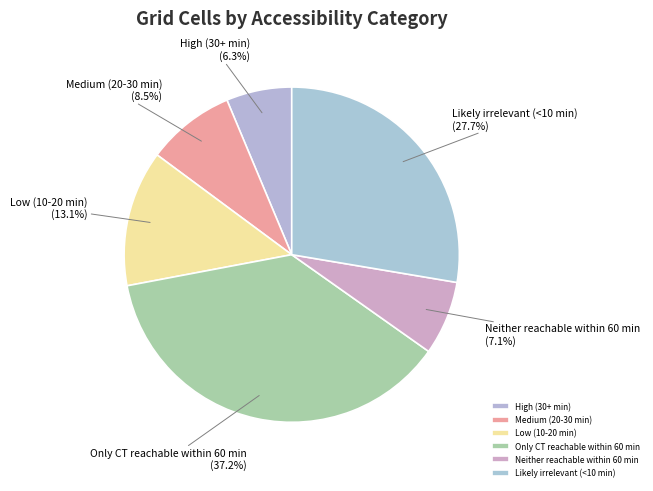

How much of the chart is everything except Only CT reachable within 60 min?

62.8%